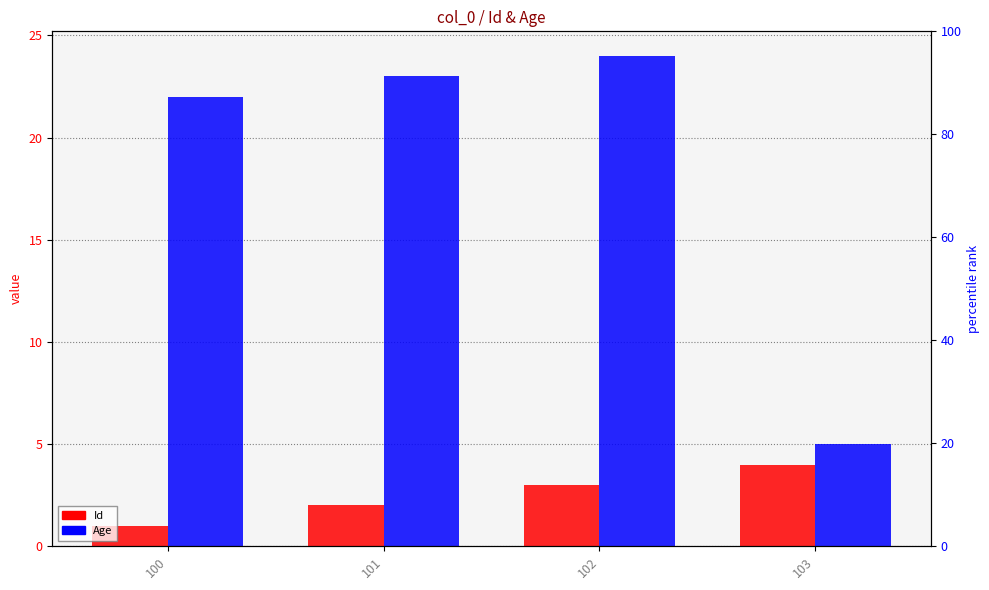

Rank the series by their average value, from highest to lowest.

Age, Id